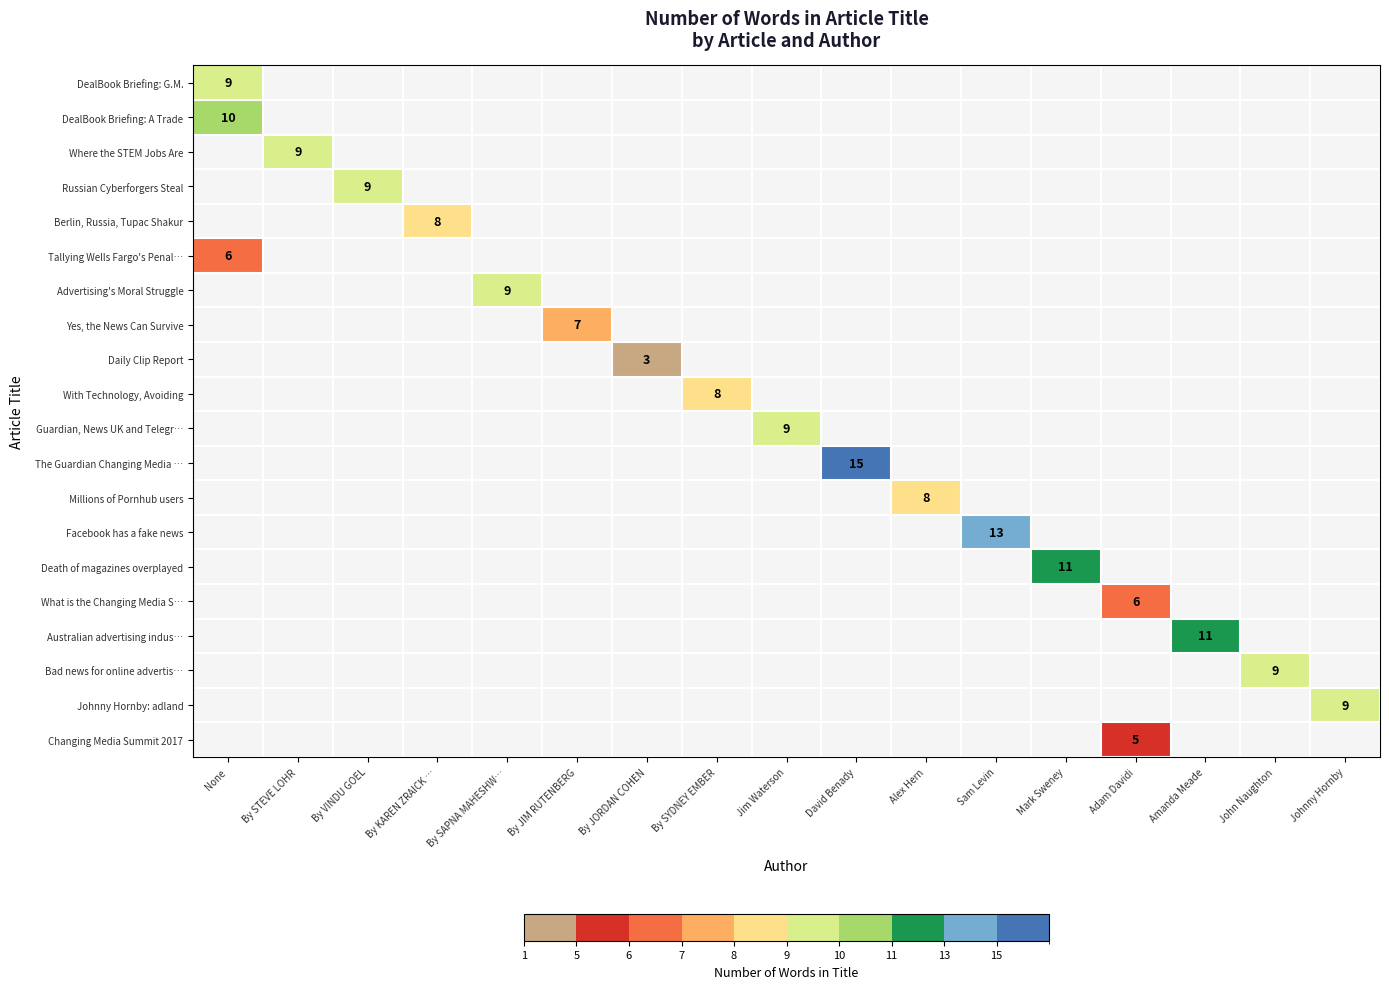

True or false: Johnny Hornby: adland has a value of 4 at Johnny Hornby.

False